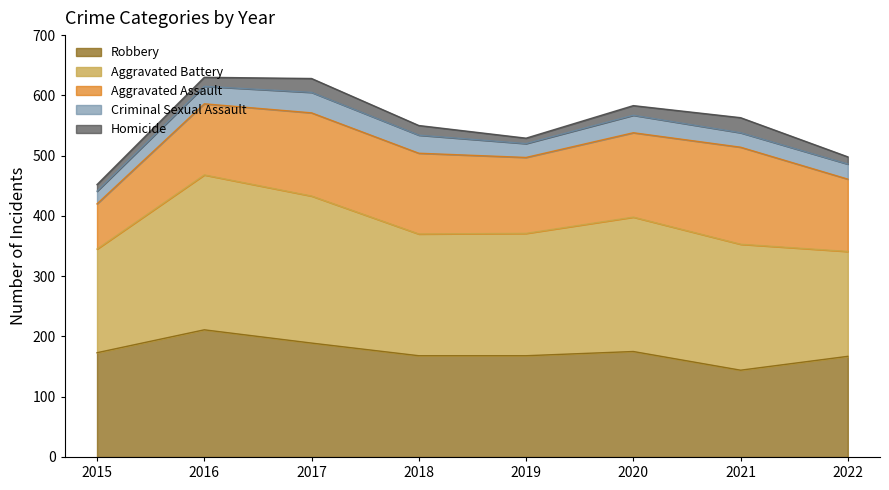

True or false: Robbery and Criminal Sexual Assault cross at least once.

False